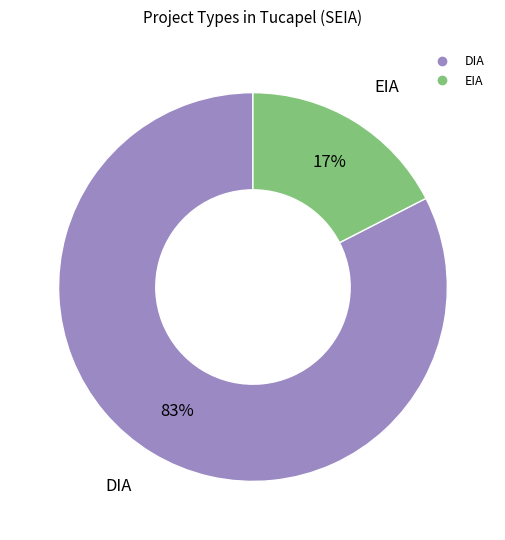

Do EIA and DIA together represent more than half of the pie?

Yes